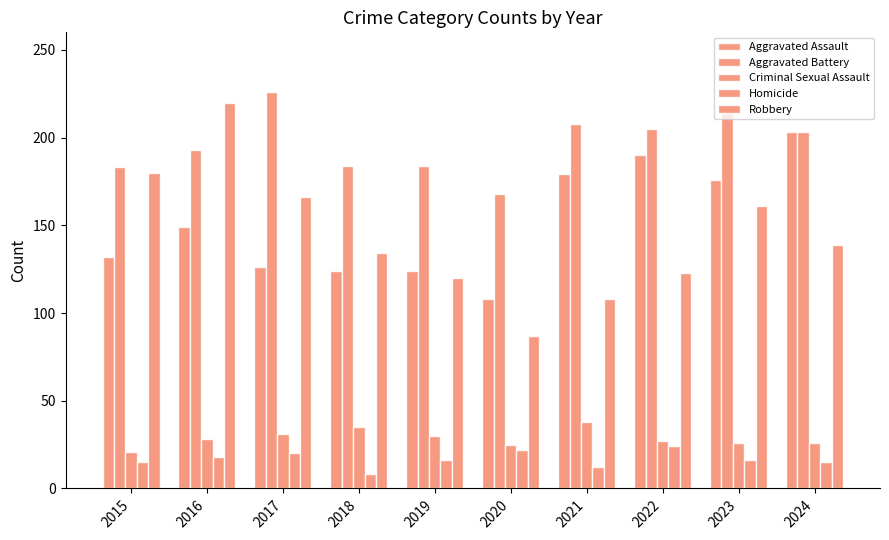

How many bars are there in total?

50